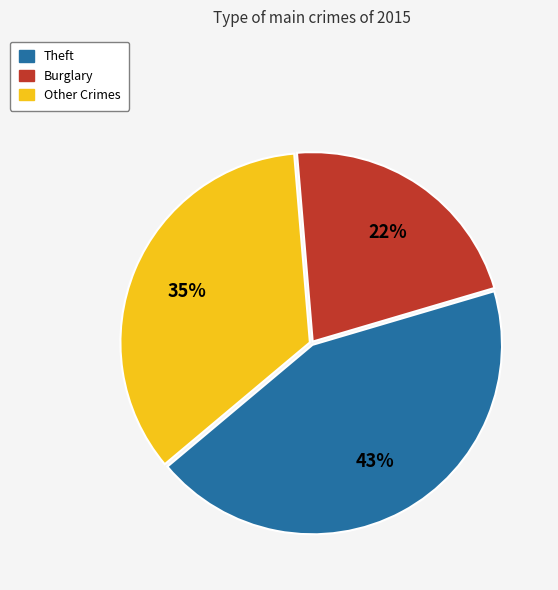

Is there a majority slice in this chart?

No